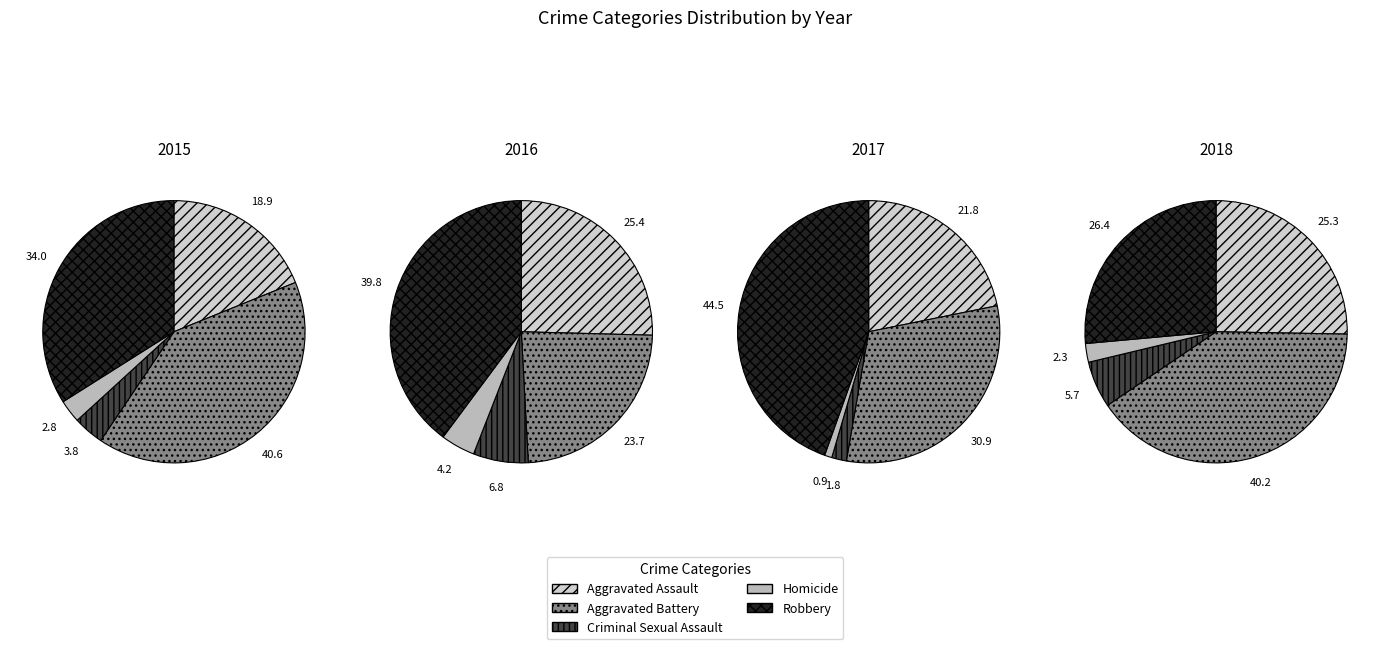

To the nearest percent, what is the combined percentage of Criminal Sexual Assault and Robbery?

32%